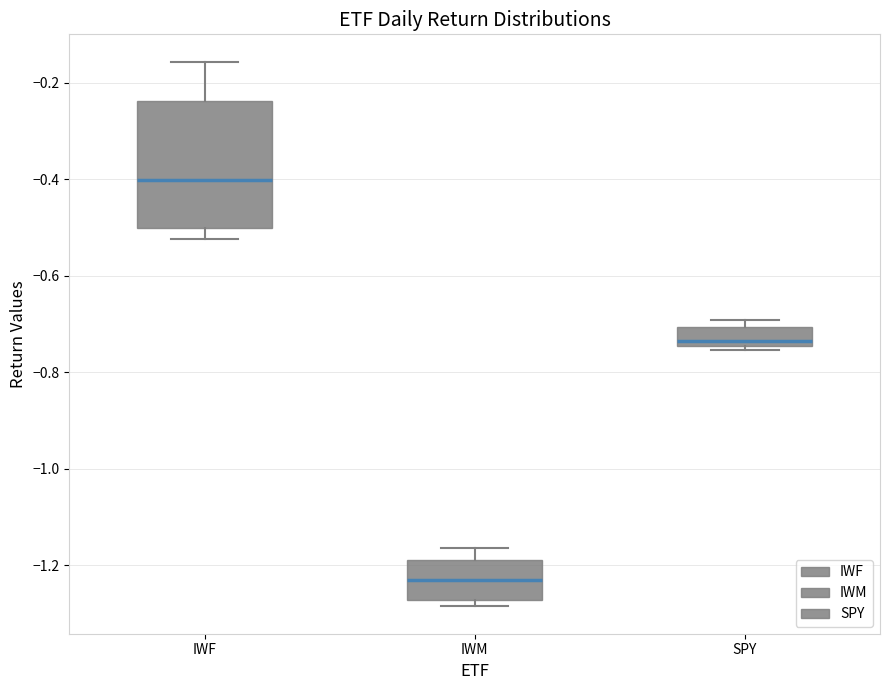

Where is the lower edge of the box for IWM on the y-axis? The values are not printed on the chart, so give them approximately, as read against the axis.

-1.28